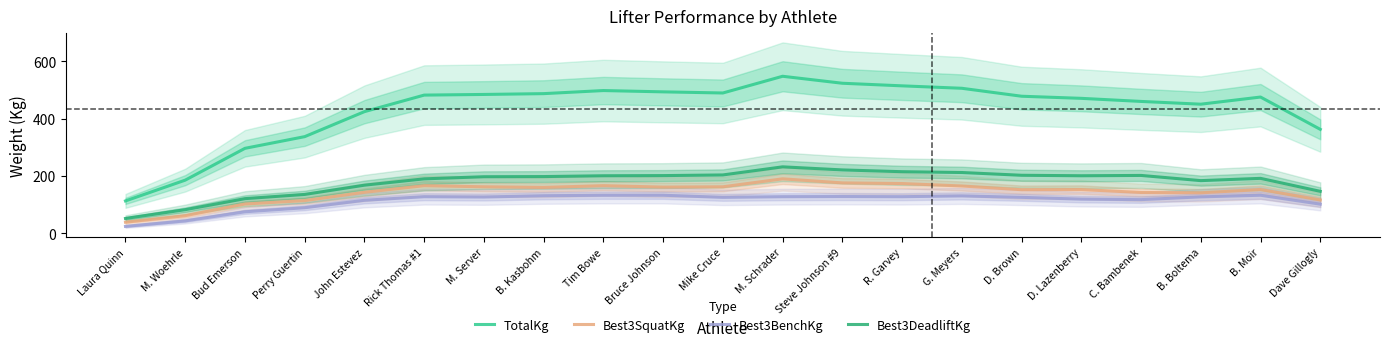

Which label corresponds to the smallest value in the chart?

Laura Quinn